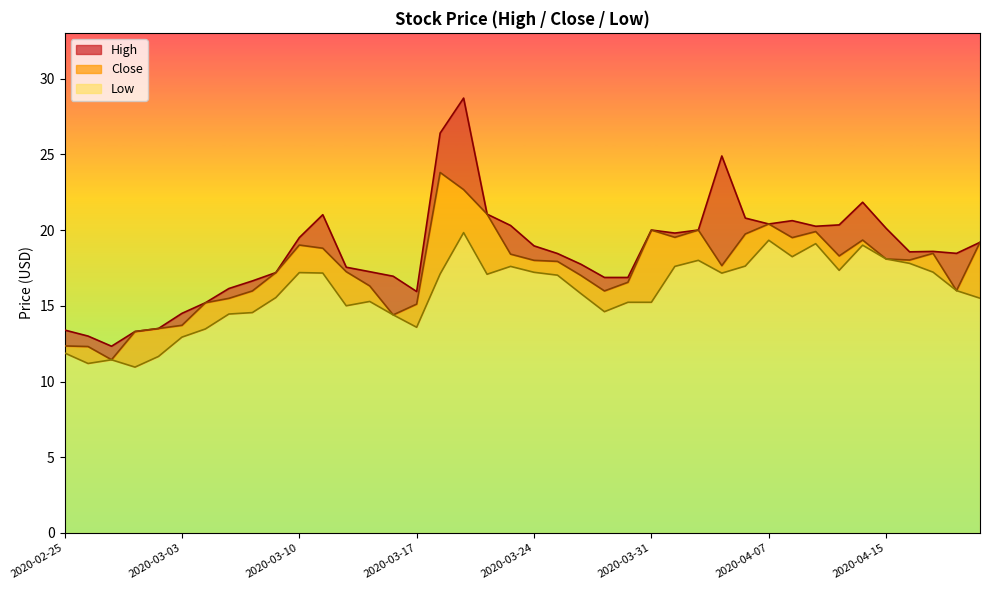

The Close series shows 16.3 at 2020-03-13. True or false?

True